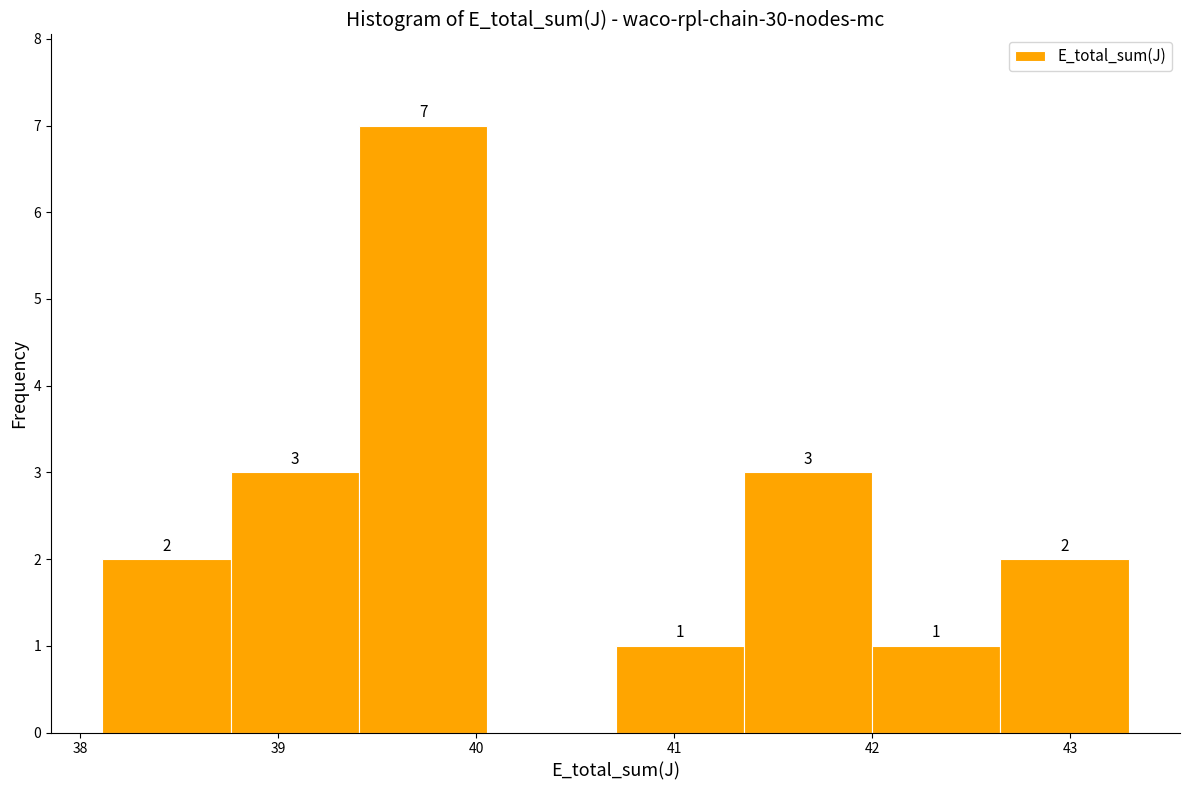

Over which range of the x-axis is the bar tallest?

39.4 to 40.1